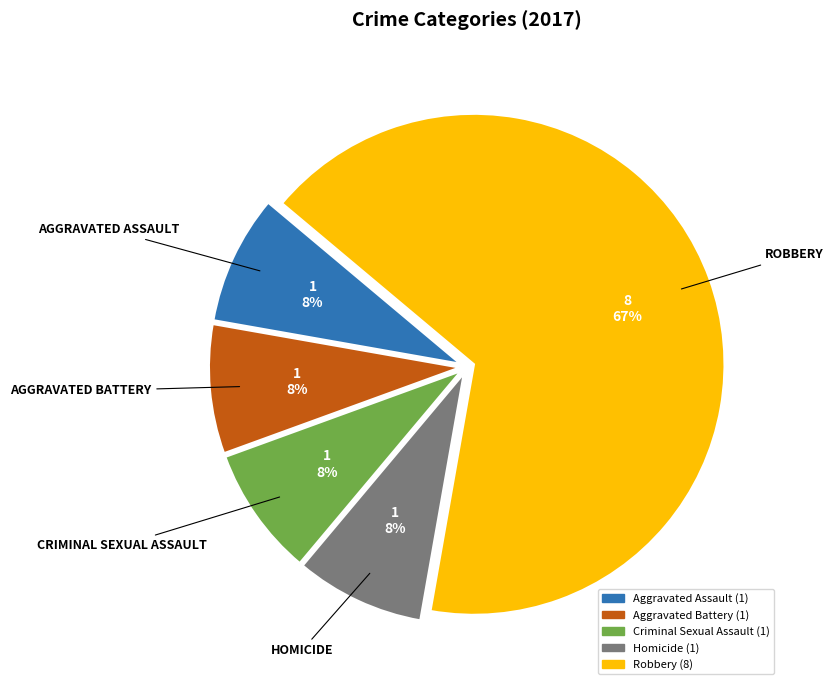

To the nearest percent, what portion does Aggravated Battery represent?

8%